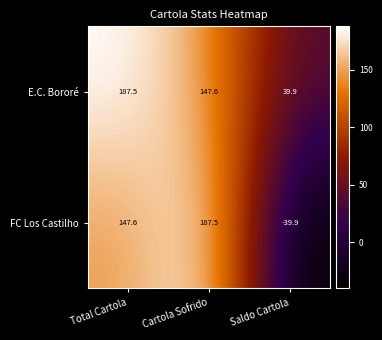

Where is E.C. Bororé nearest to the value 113?

Cartola Sofrido